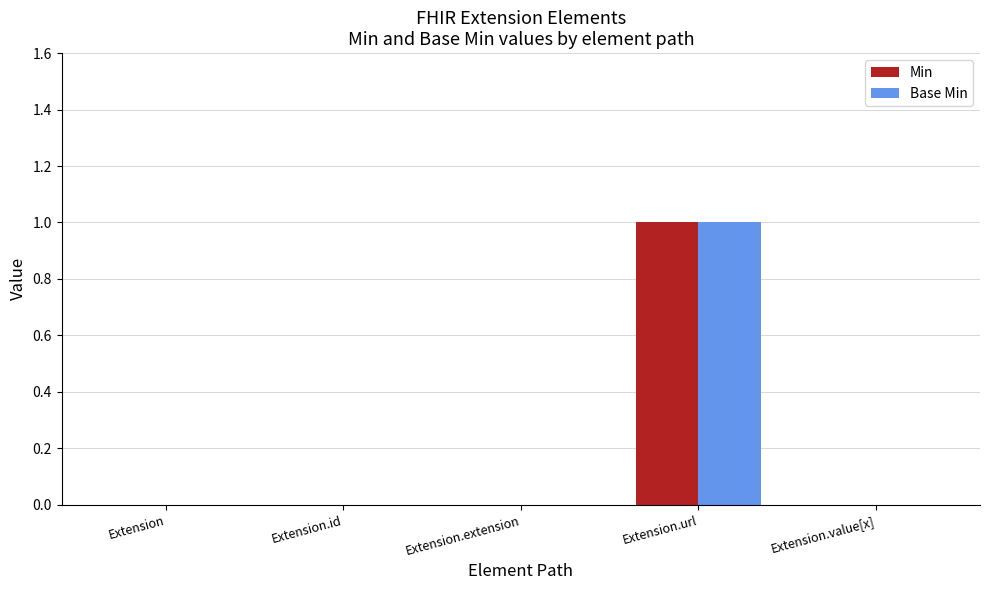

Is the value of Min at Extension.url greater than the value of Base Min at Extension.extension?

Yes